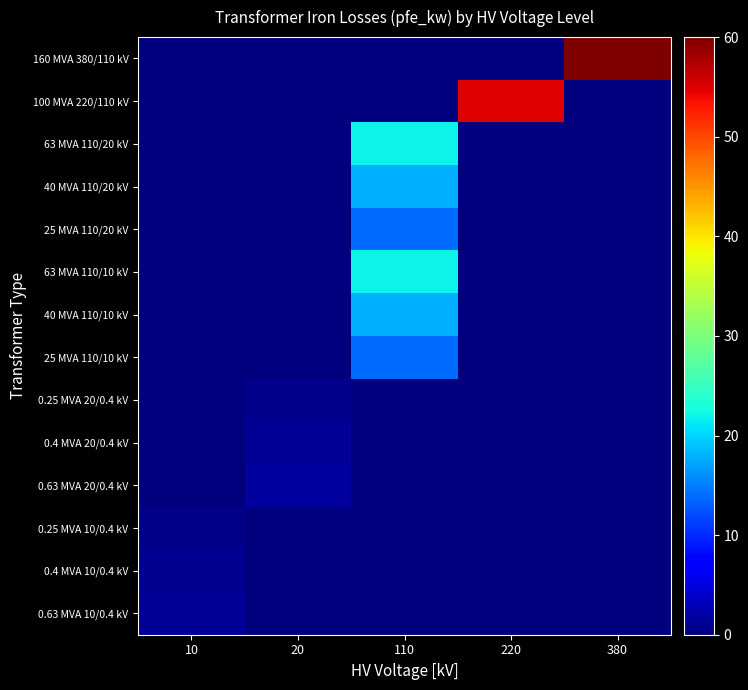

What is the difference between the highest and lowest values at 20?

1.6